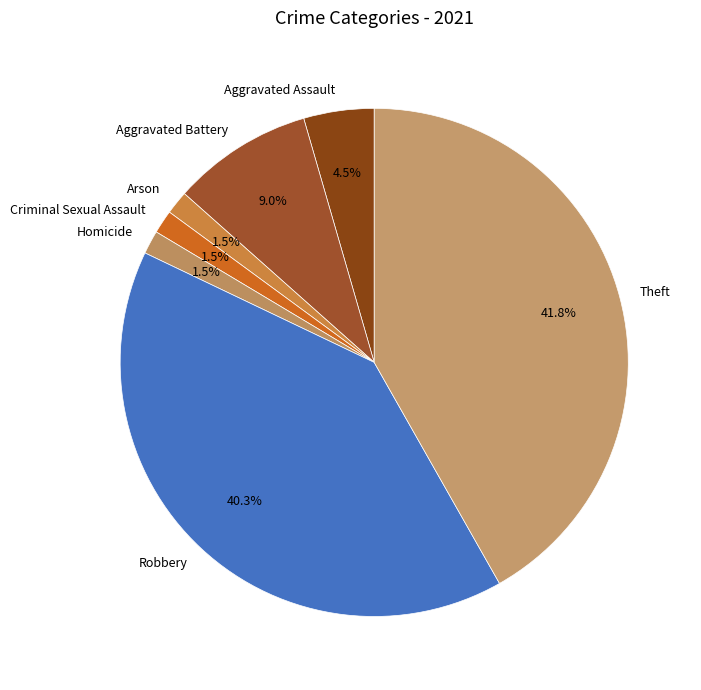

What percentage is NOT represented by Robbery?

59.7%